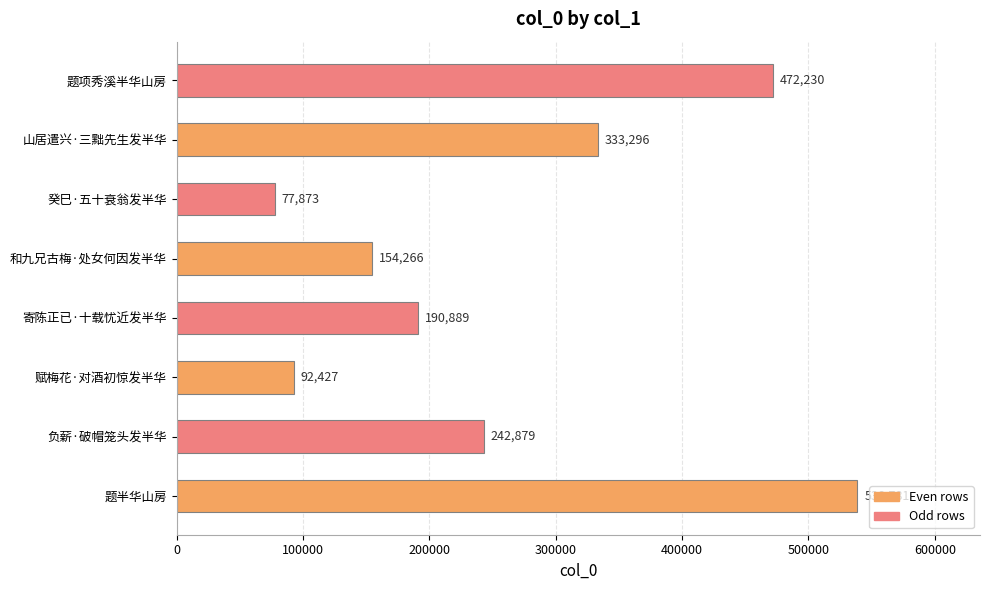

What is the difference between the second highest and second lowest values?

379803